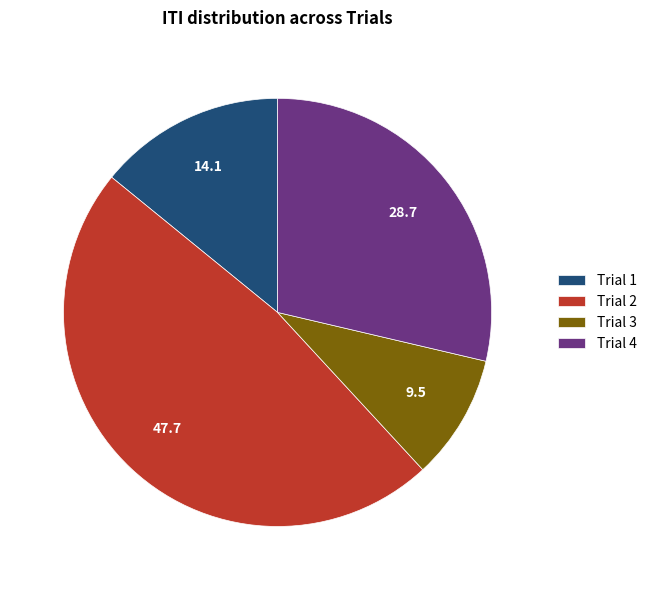

Rank the categories by value from lowest to highest.

Trial 3, Trial 1, Trial 4, Trial 2